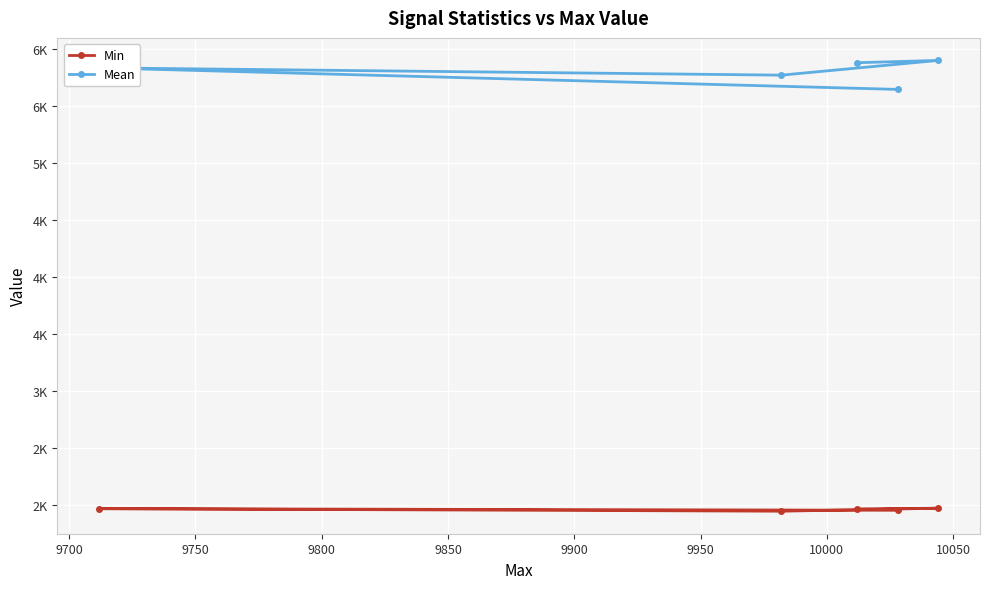

True or false: Min has more than 1 points higher than both neighbors.

True